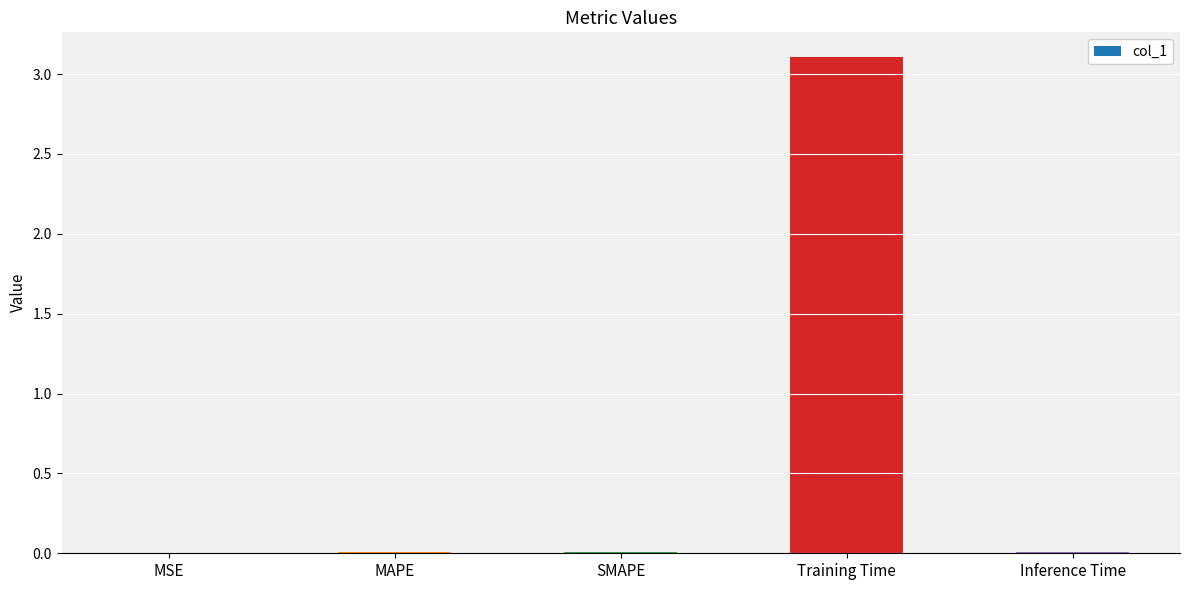

What is the sum of all values?

3.1